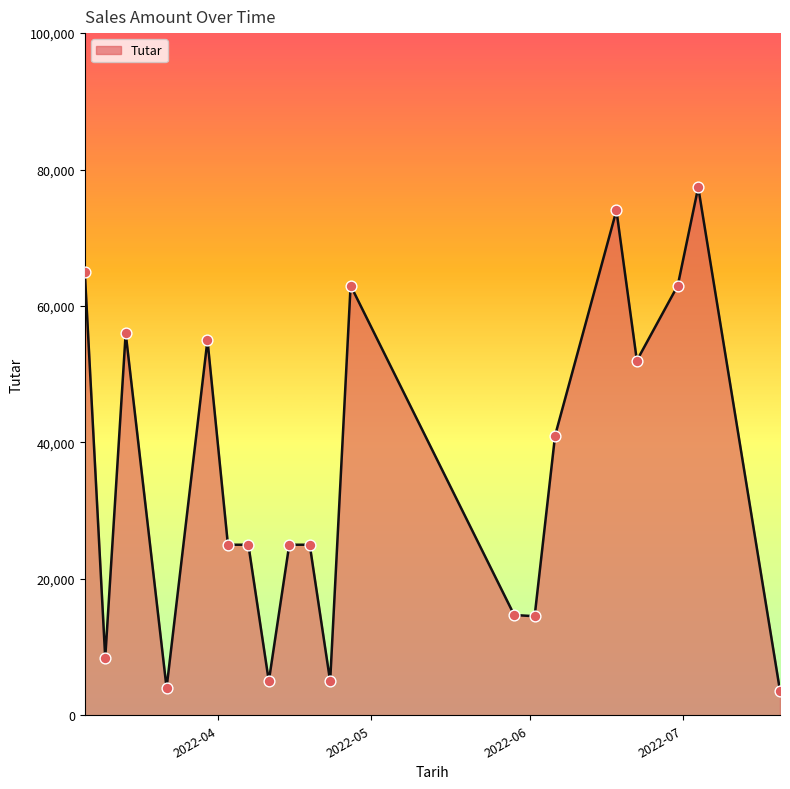

What is the greatest value displayed?

77400